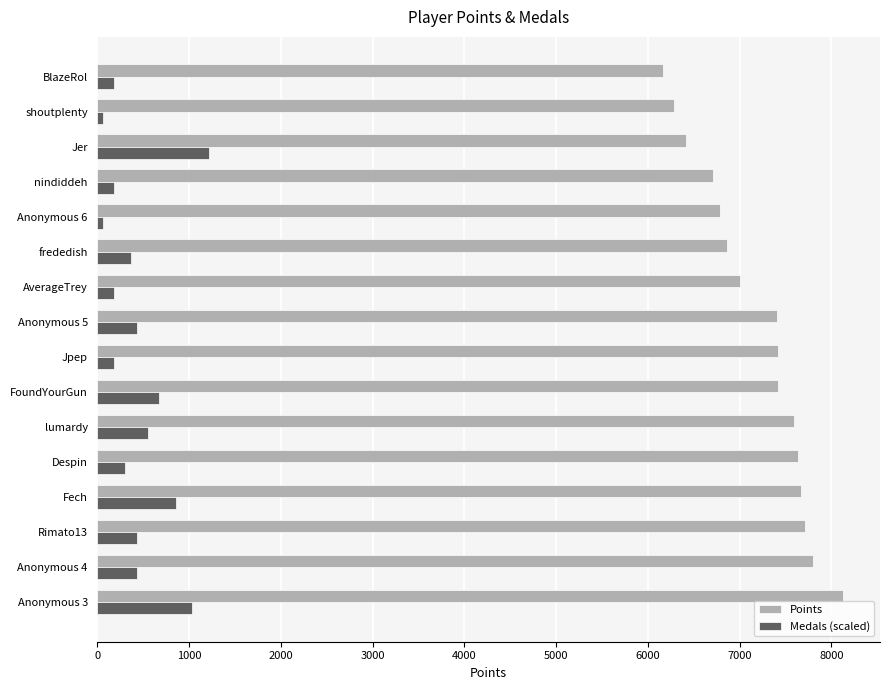

Is it true that Points equals 12814.2 at Despin?

False